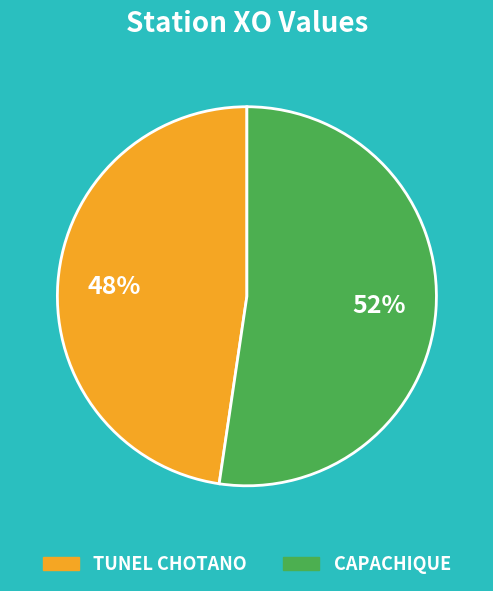

Which category has the smallest portion of the pie?

TUNEL CHOTANO